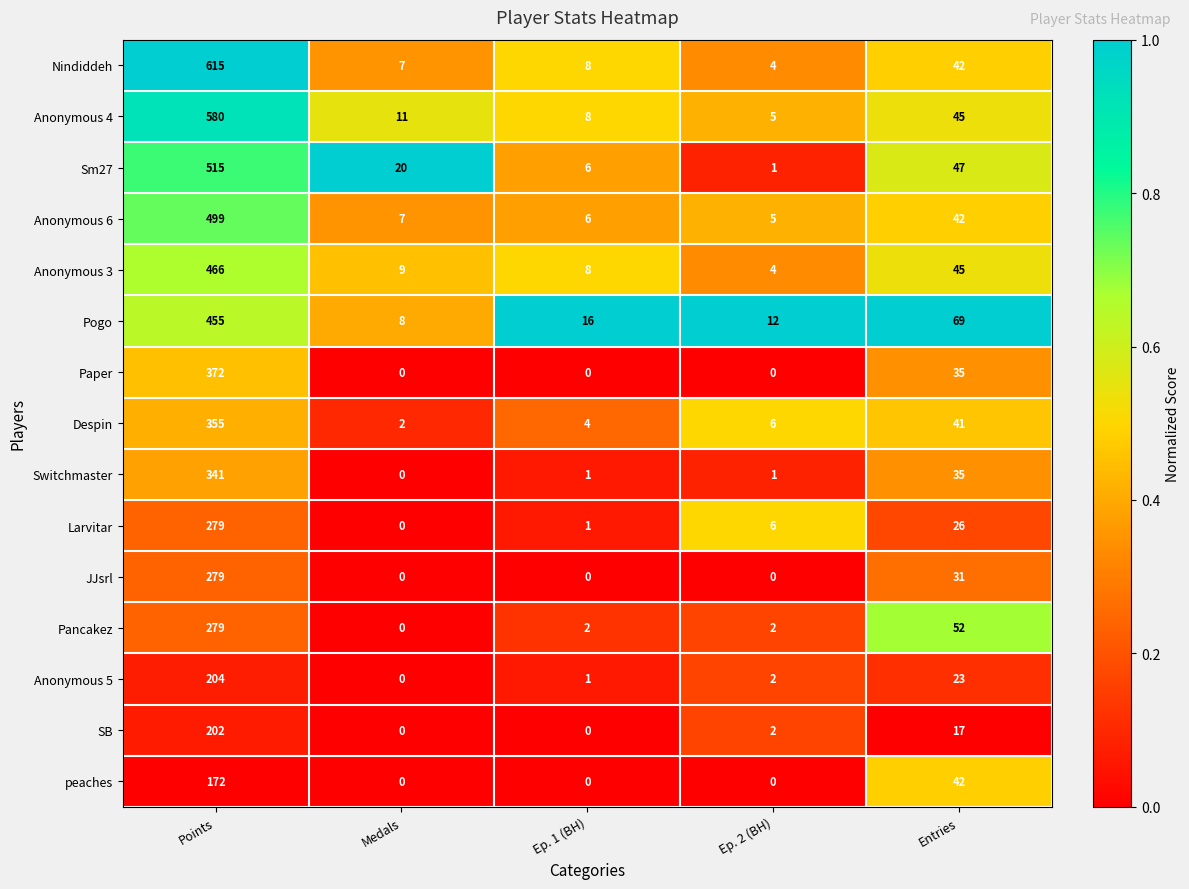

Which category has the highest value in the Anonymous 6 series?

Points